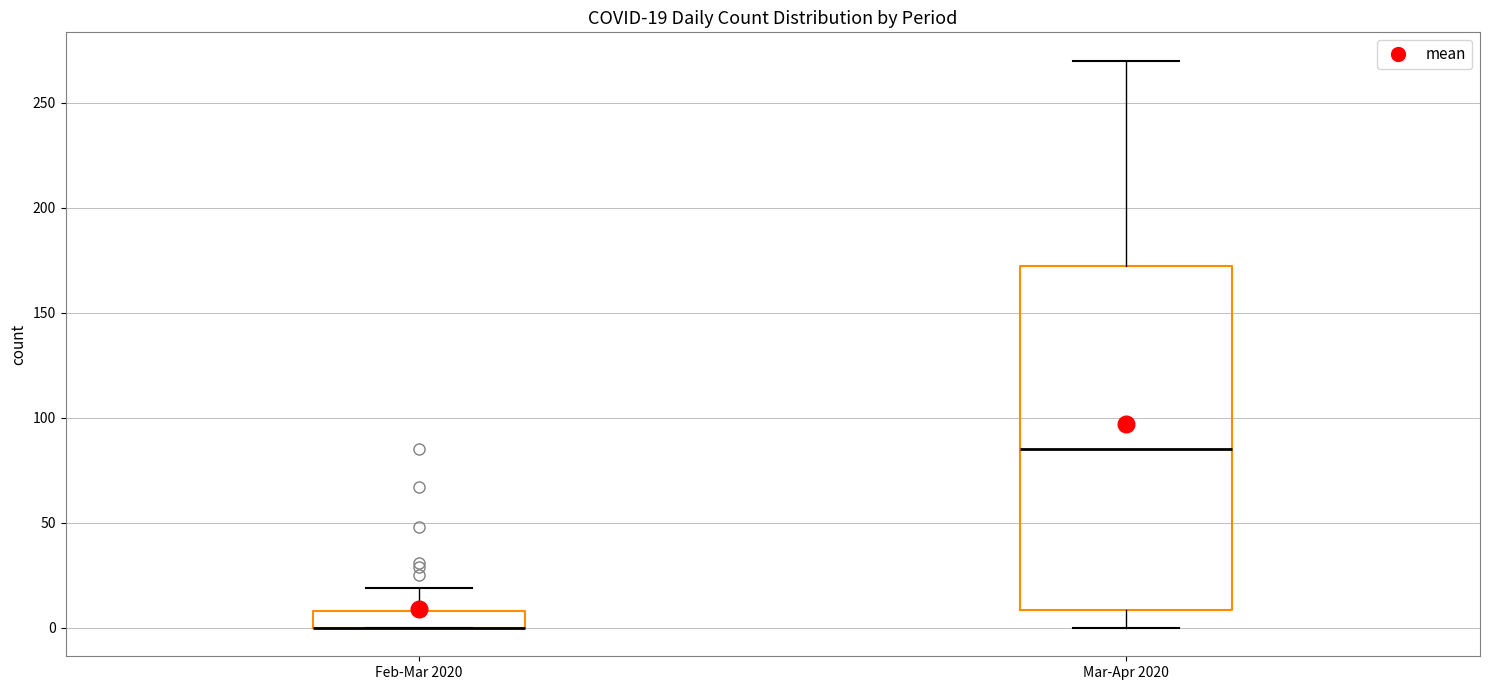

Which box is the tallest, from its lower edge to its upper edge?

Mar-Apr 2020